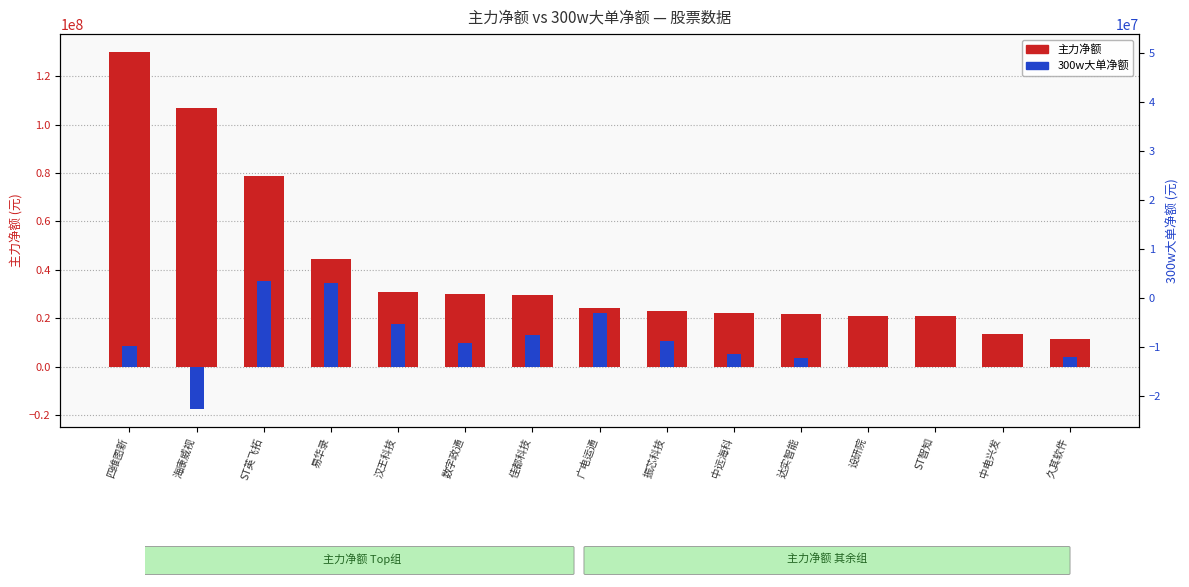

What are all the series names shown in the legend?

主力净额, 300w大单净额